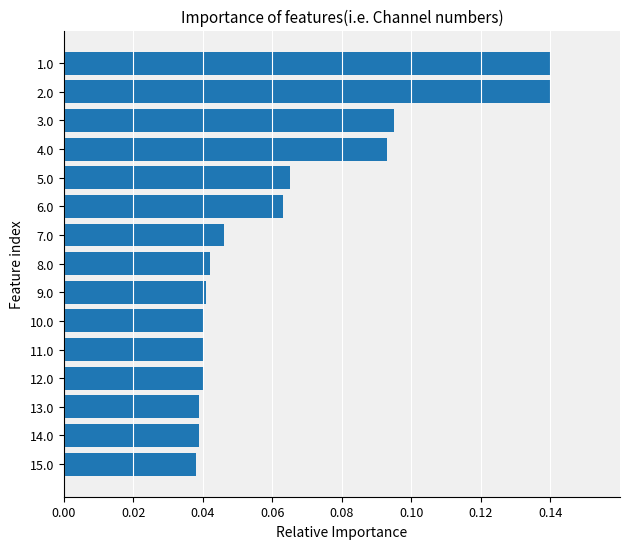

True or false: the data shows 0.0 at 5.0.

False